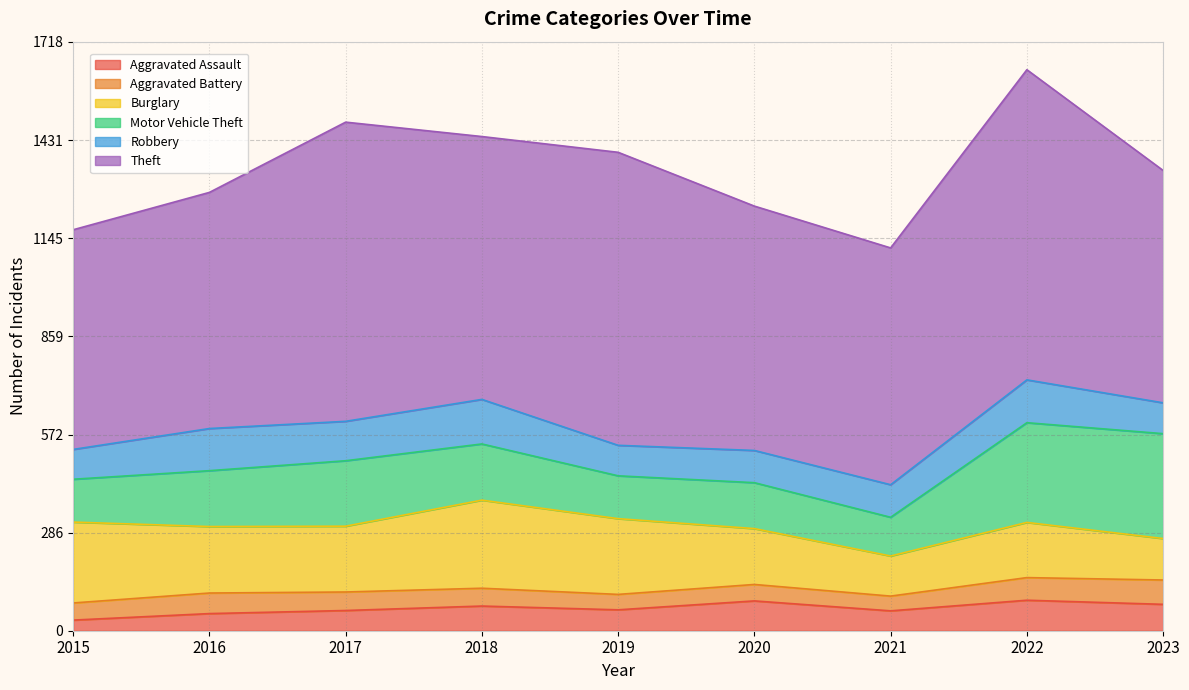

Does the chart display data point markers on the line(s)?

No